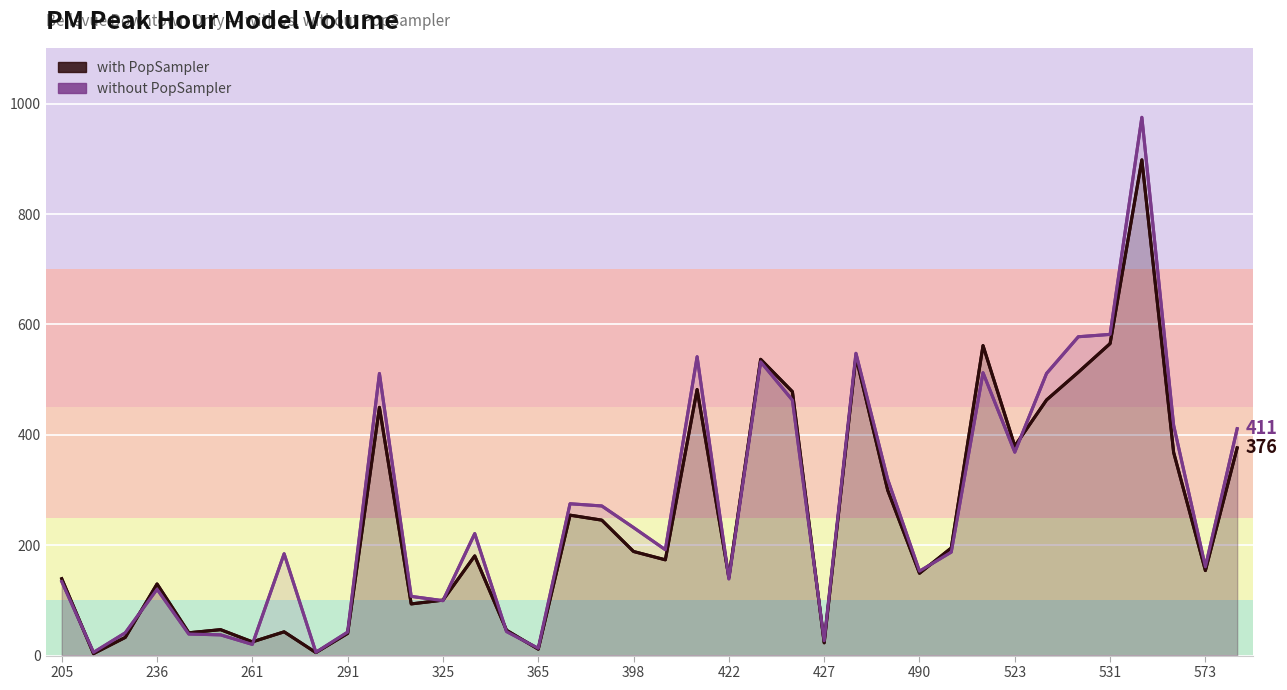

True or false: with PopSampler and without PopSampler intersect in this chart.

True